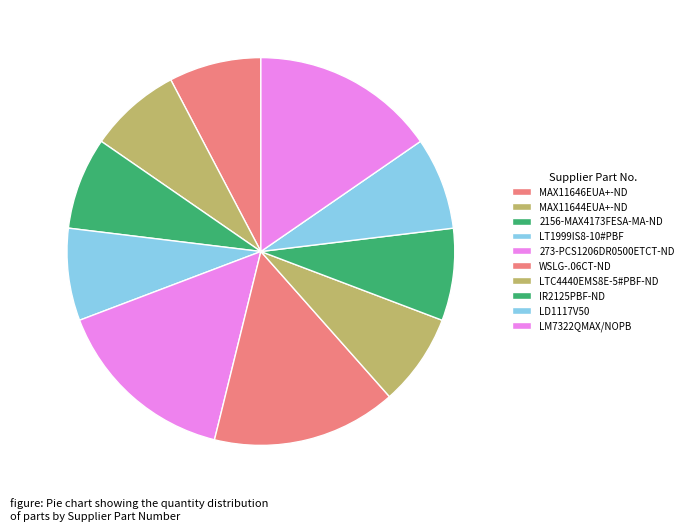

Do LD1117V50 and MAX11646EUA+-ND together represent more than half of the pie?

No